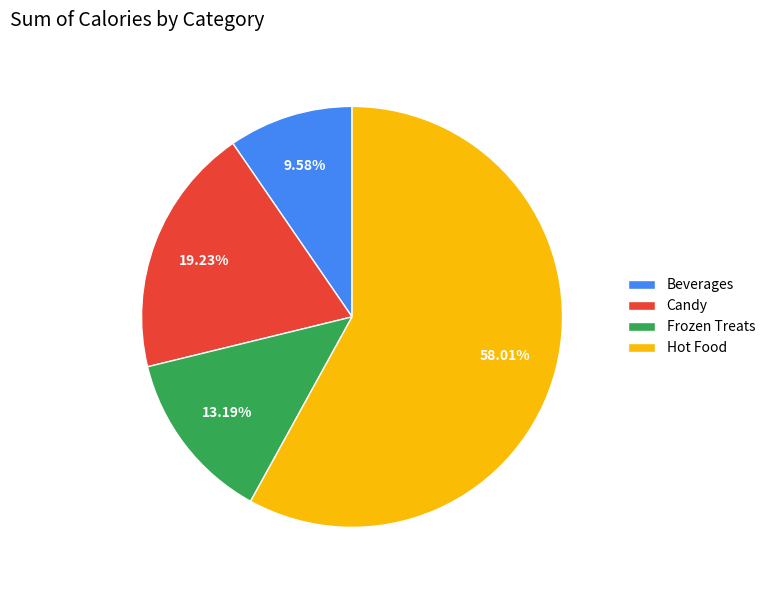

What is the largest slice in the pie chart?

Hot Food